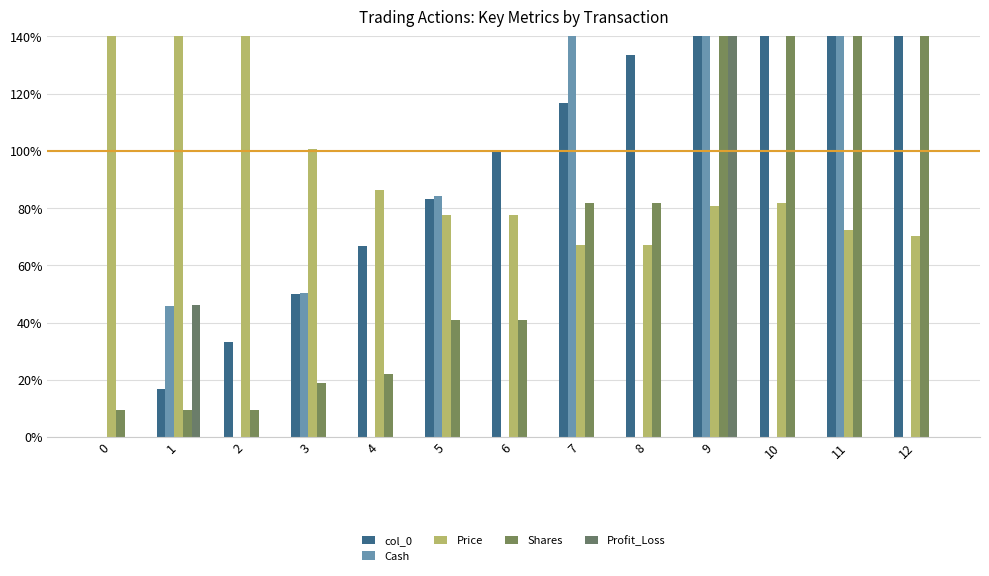

Are the bars grouped side by side (vs. stacked)?

Yes